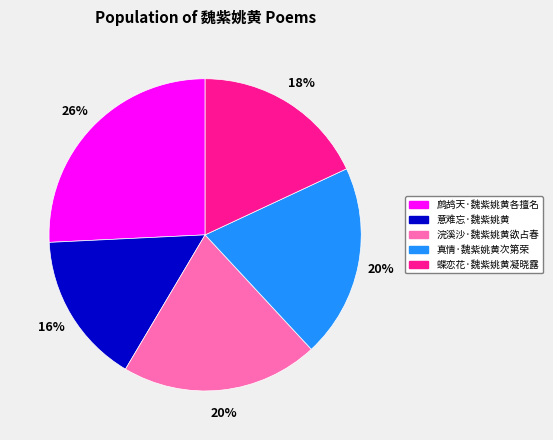

To the nearest percent, what is the combined percentage of 鹧鸪天·魏紫姚黄各擅名 and 真情·魏紫姚黄次第荣?

46%